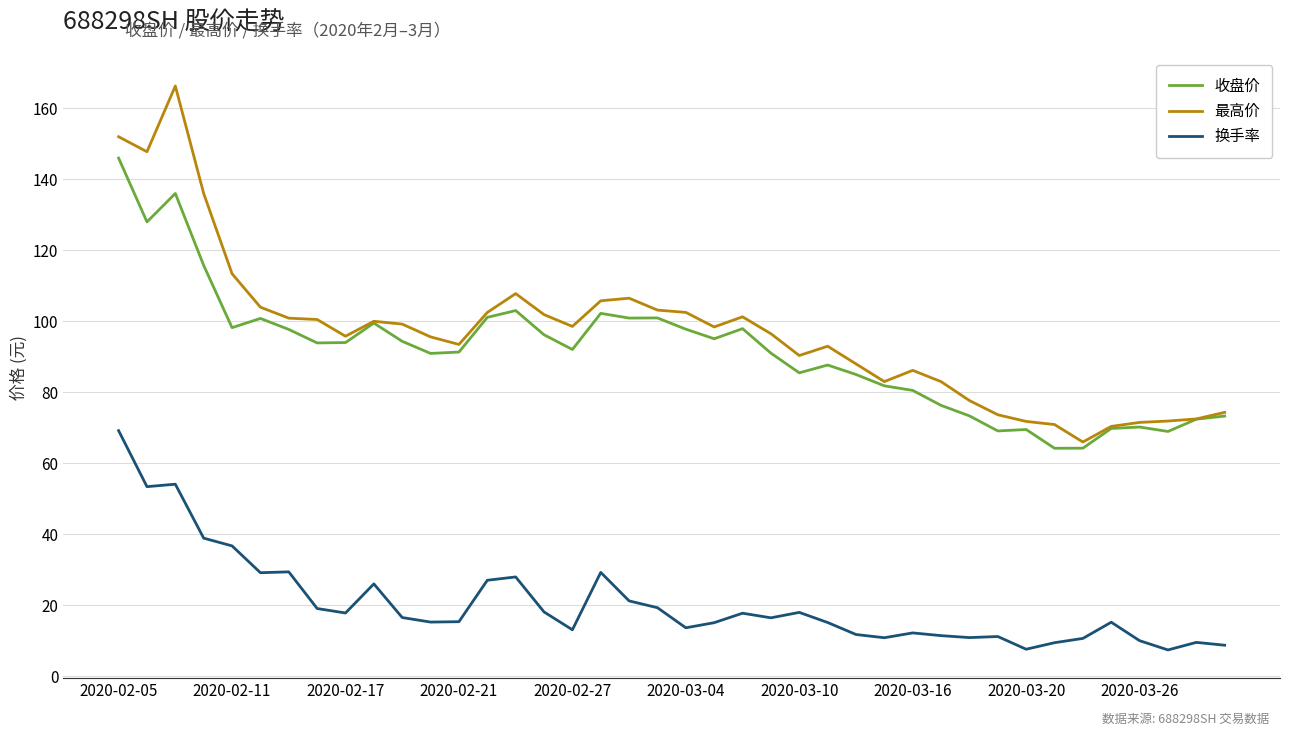

What is the maximum value for 换手率?

69.2